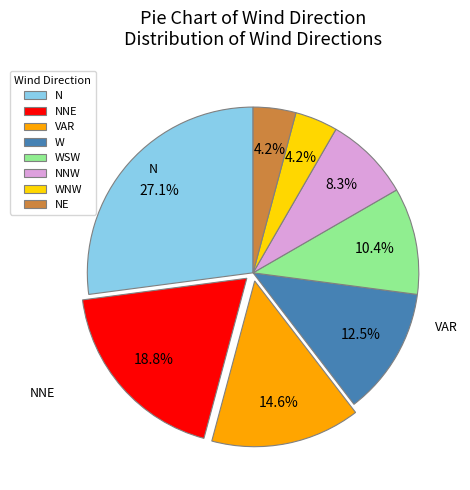

Which slice is the largest?

N